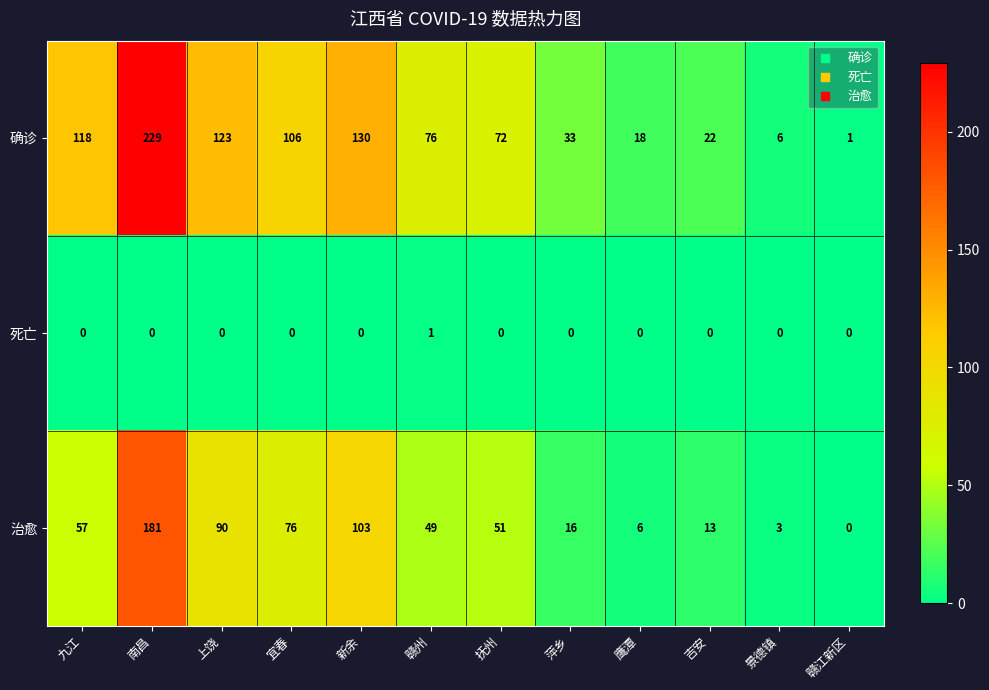

How many 死亡 values are between 0 and 1?

12